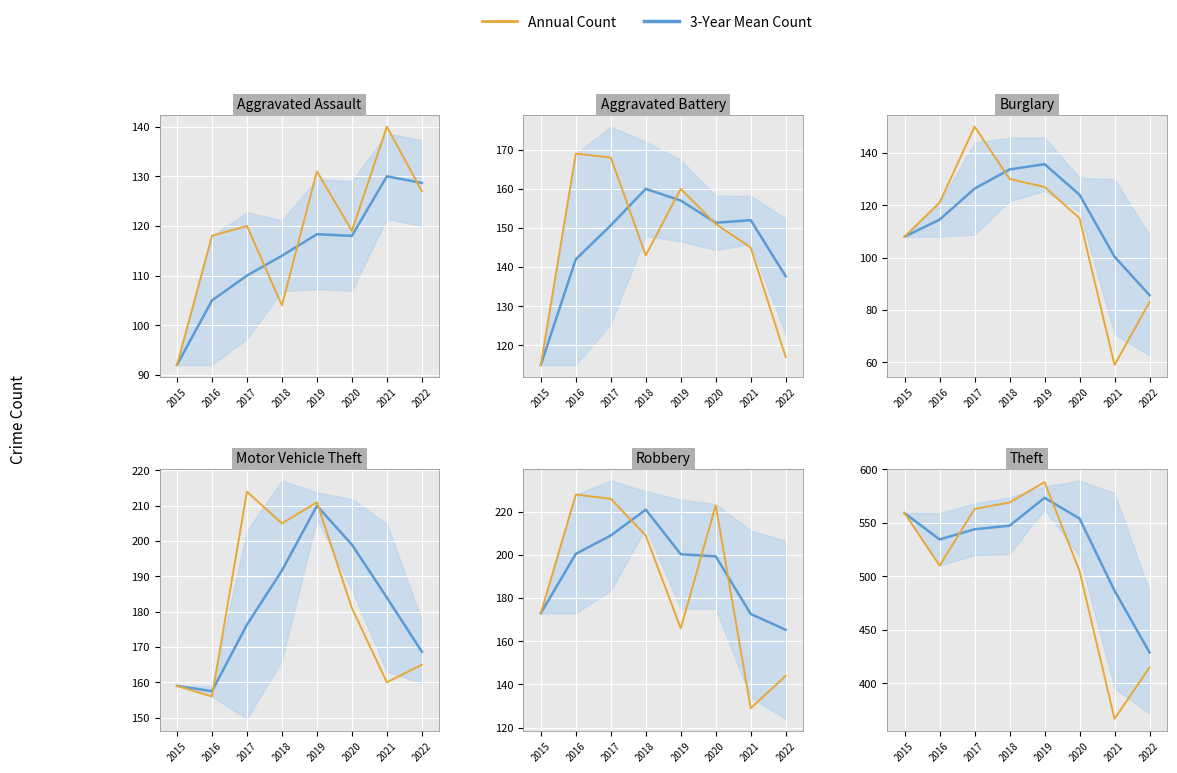

How many interior local peaks does the Robbery series have?

2